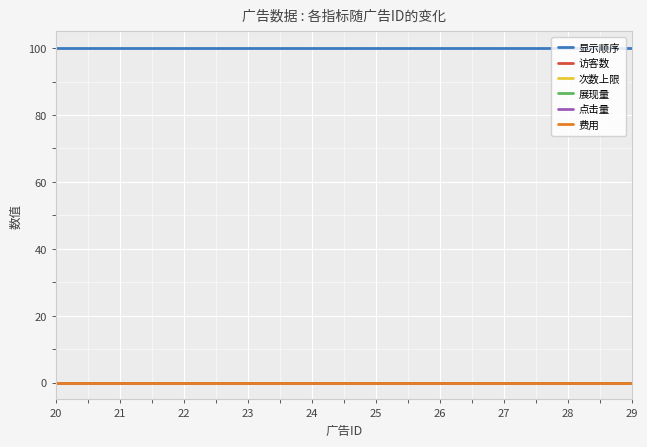

Which series has the largest total across all categories?

显示顺序